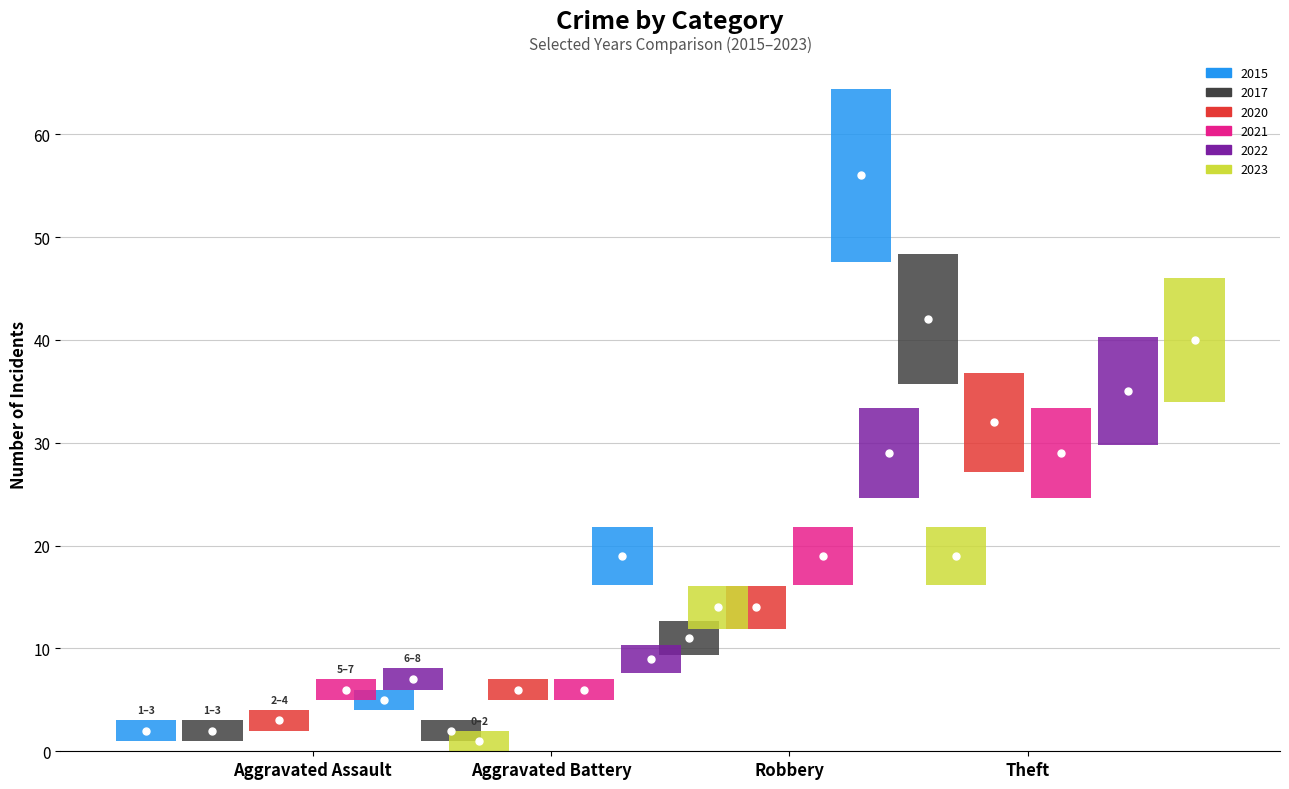

Is it true that 2017 equals 1 at Aggravated Battery?

False